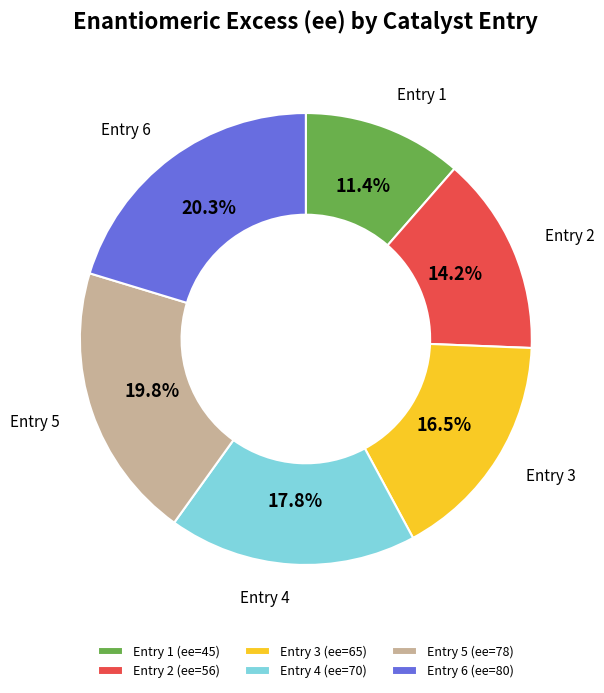

Does Entry 5 account for over 50% of the chart?

No